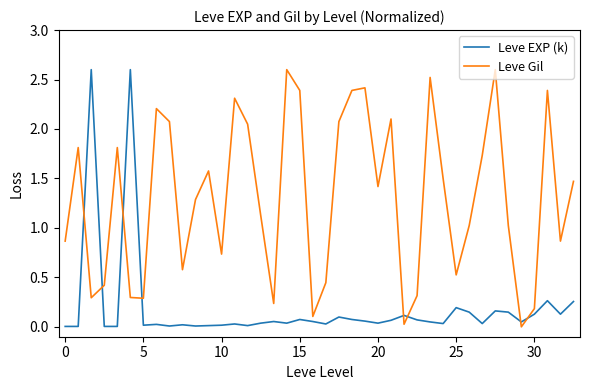

True or false: Leve Gil and Leve EXP (k) cross at least once.

True